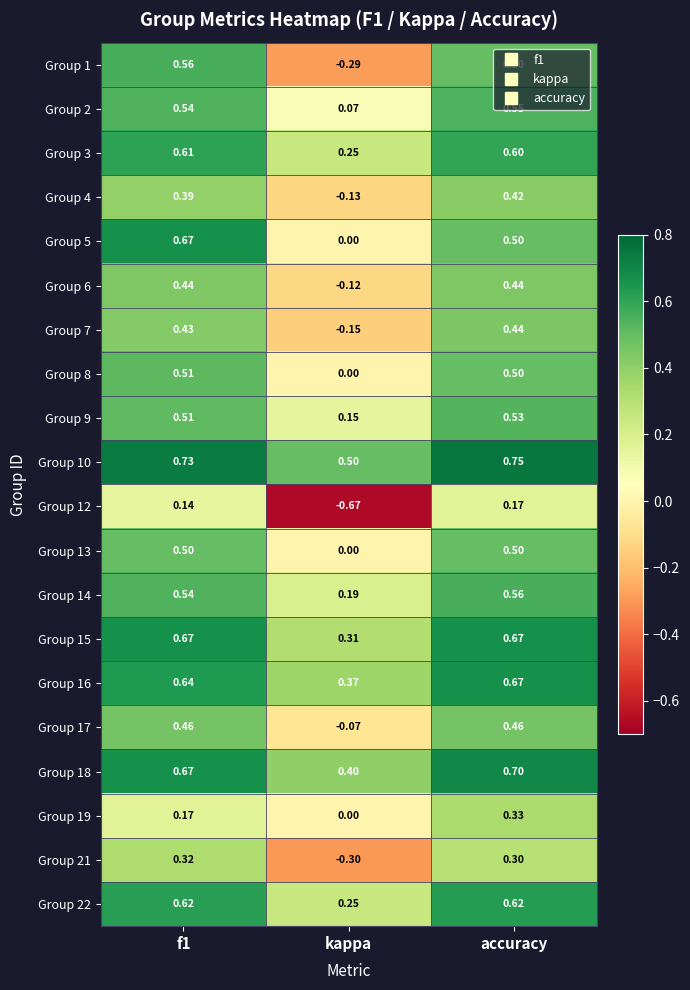

At which category is the sum across all series the highest?

accuracy